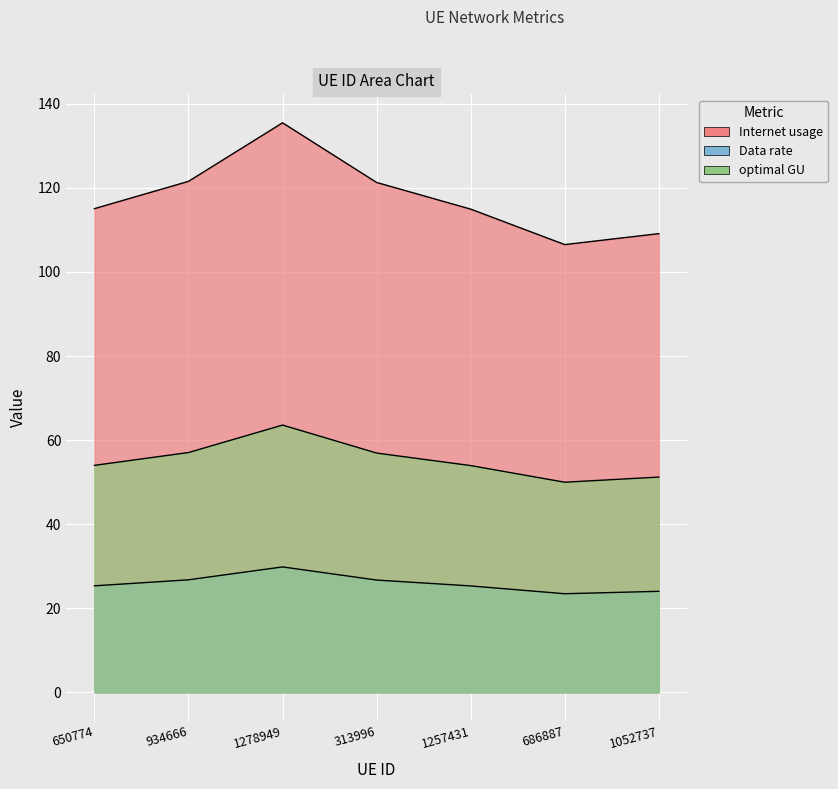

How many data points in Data rate are above 25?

5